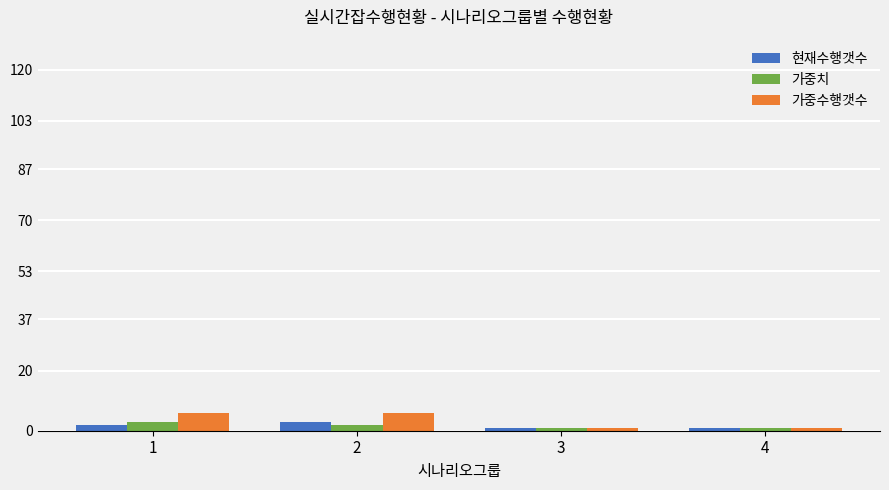

What is the difference between the maximum and minimum values in the 가중수행갯수 series?

5